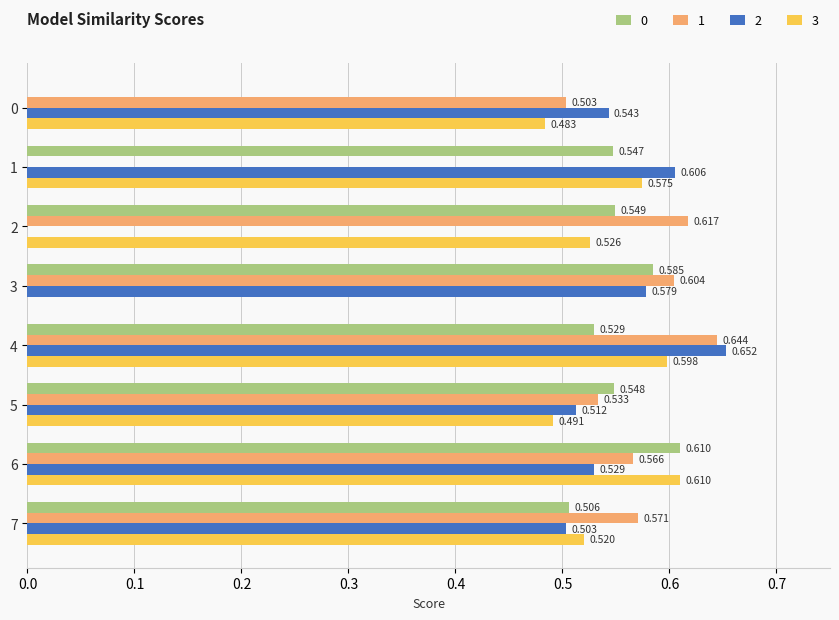

Count the number of categories in the chart.

8